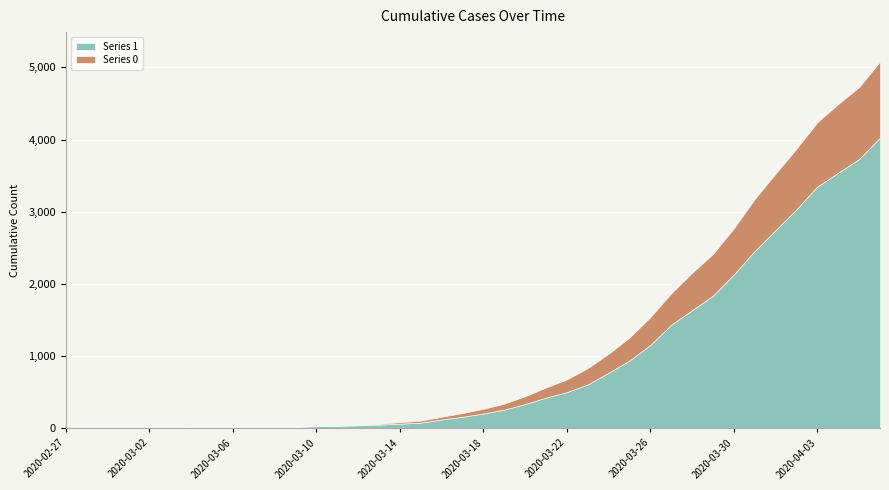

True or false: Series 1 and Series 0 cross at least once.

False